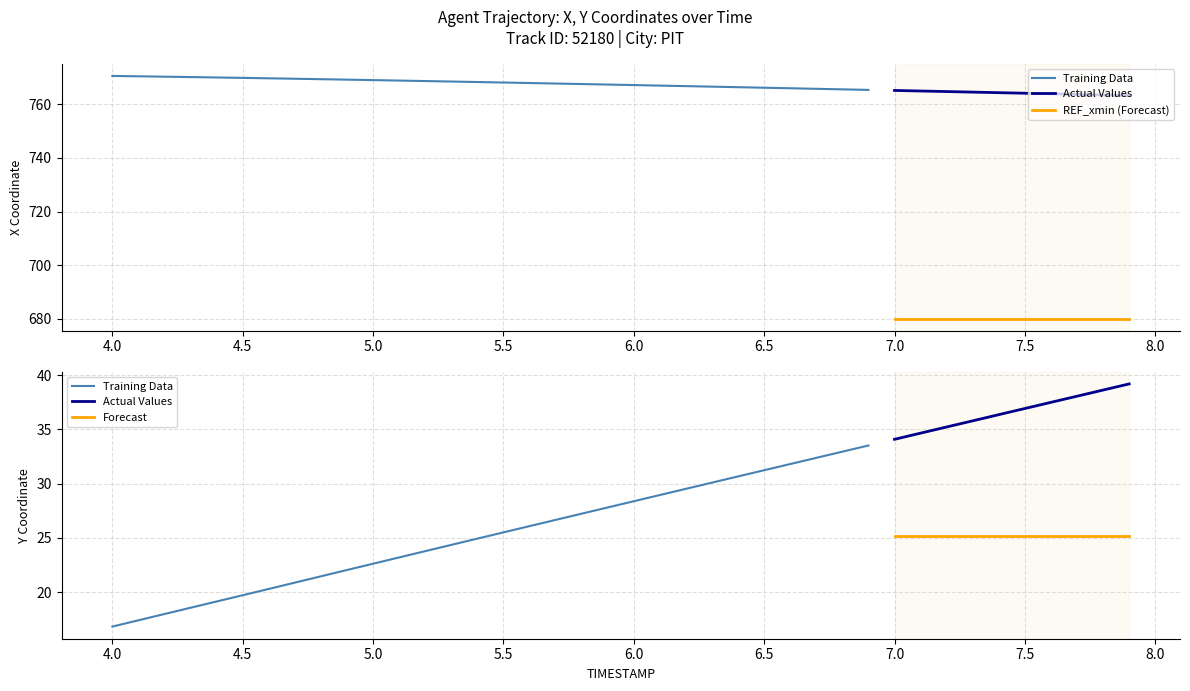

Which series has the largest total across all categories?

X